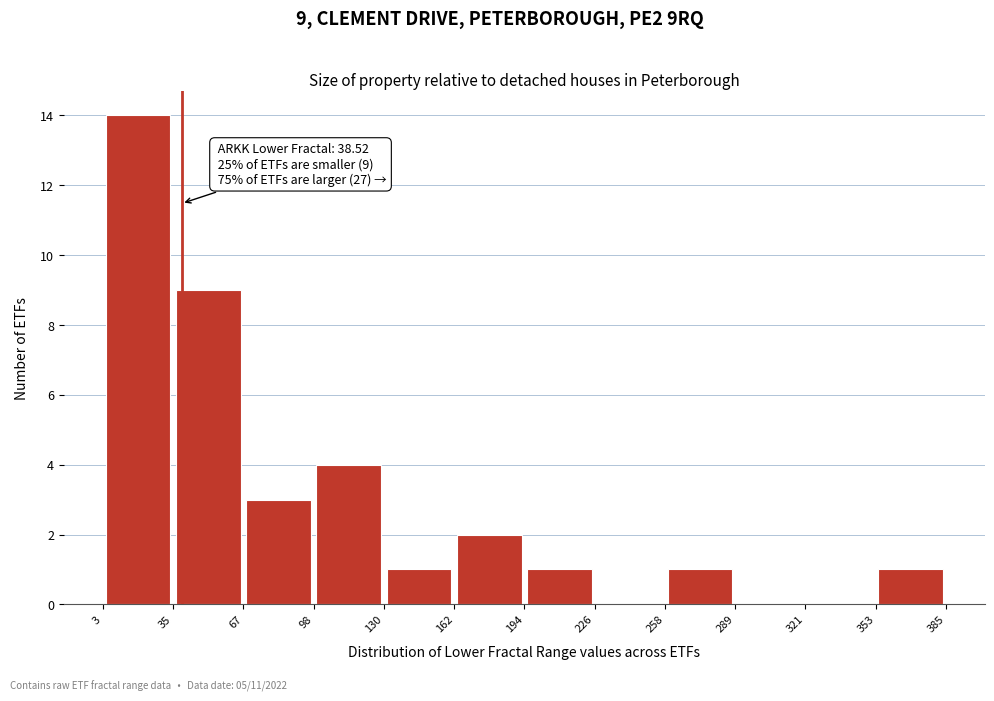

Which range on the x-axis has the tallest bar?

3 to 35